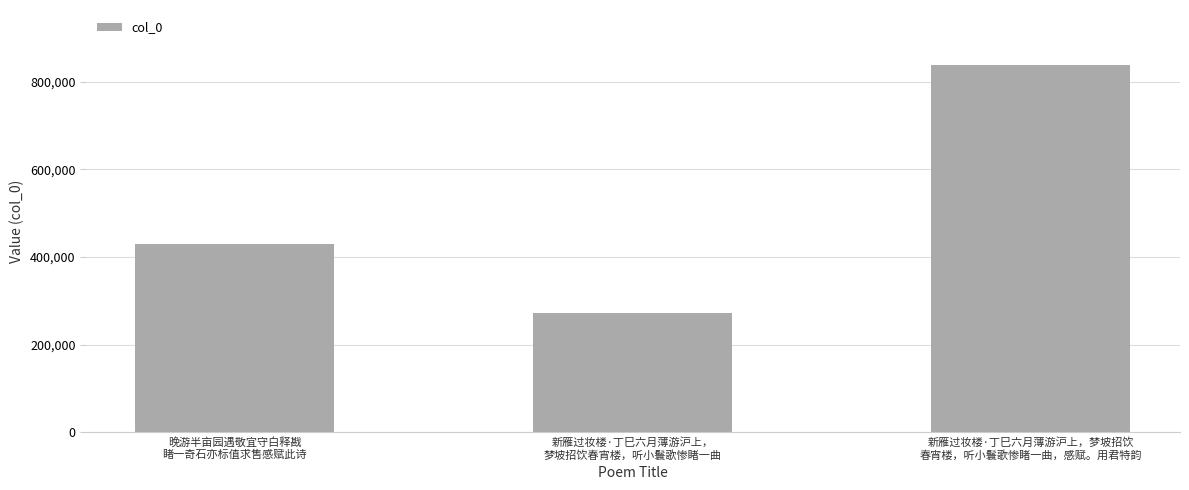

Does the chart contain any negative values?

No